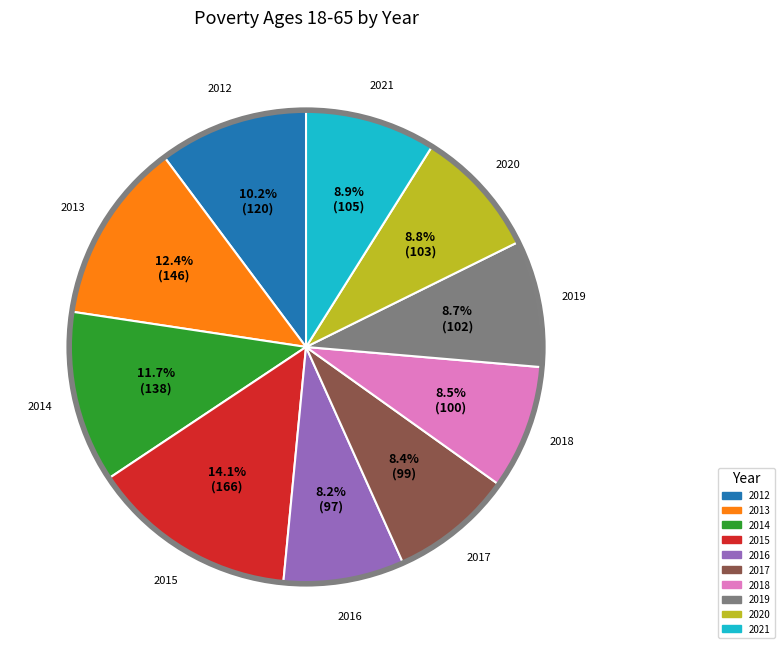

Which slice is the largest?

2015